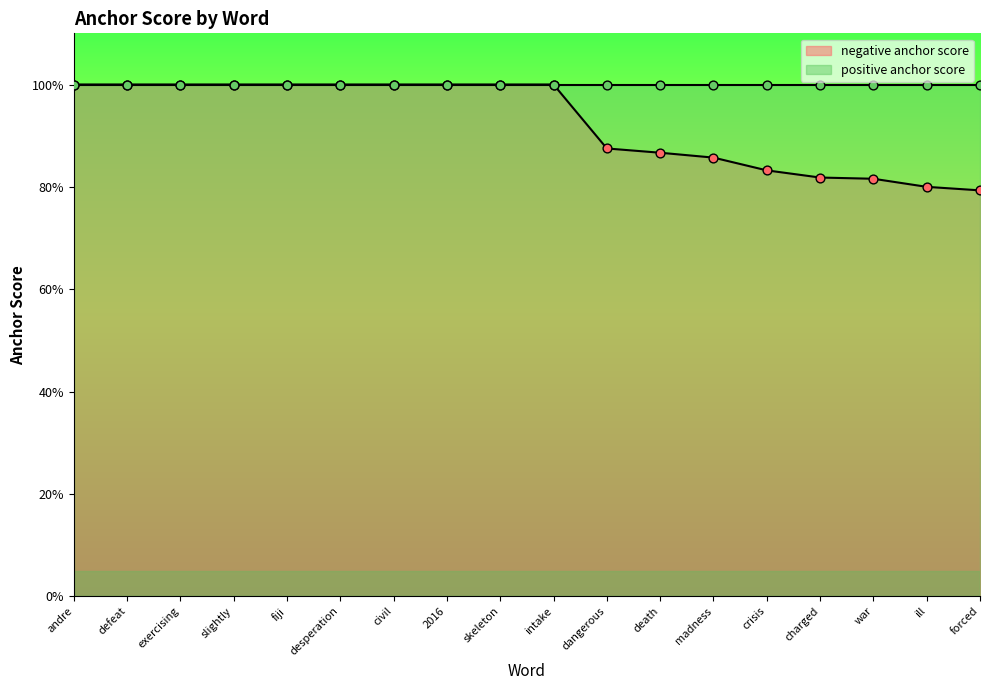

What is the change in value from exercising to death?

-0.1